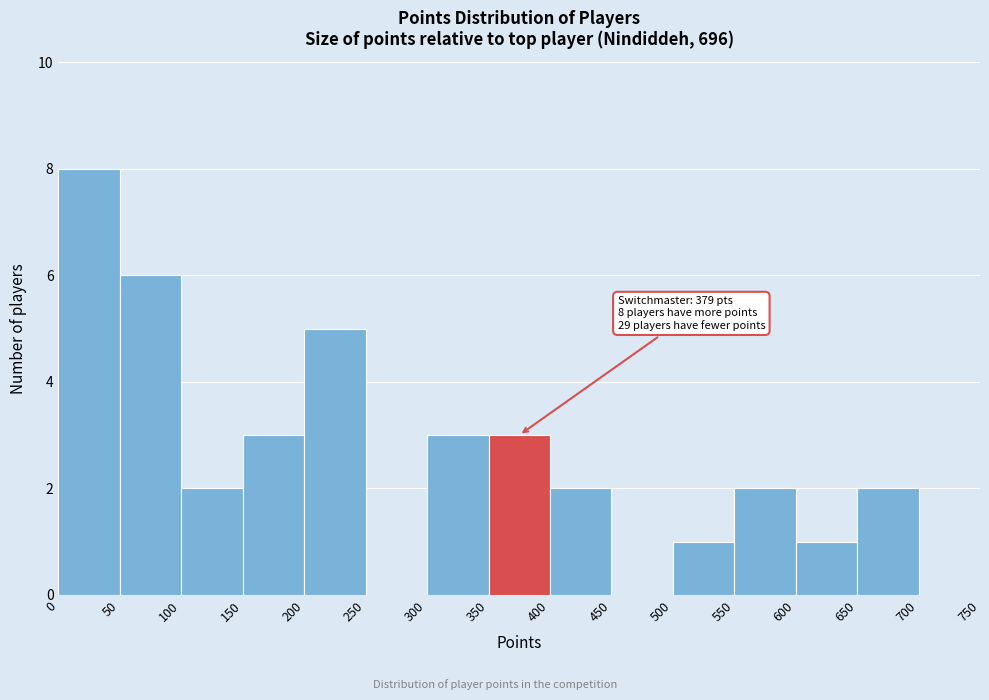

Over which range of the x-axis is the bar tallest?

0 to 50